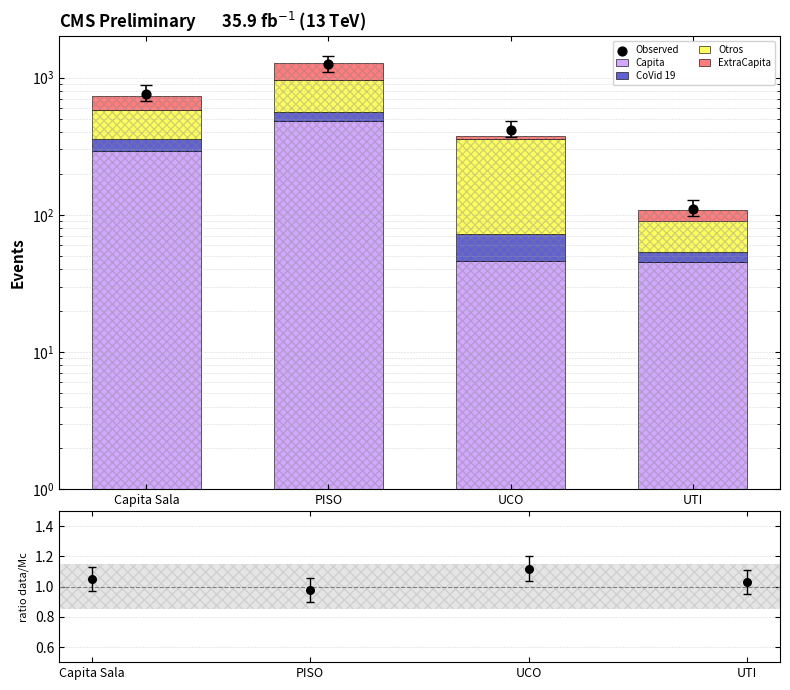

Which series has the widest spread of Y values?

Observed